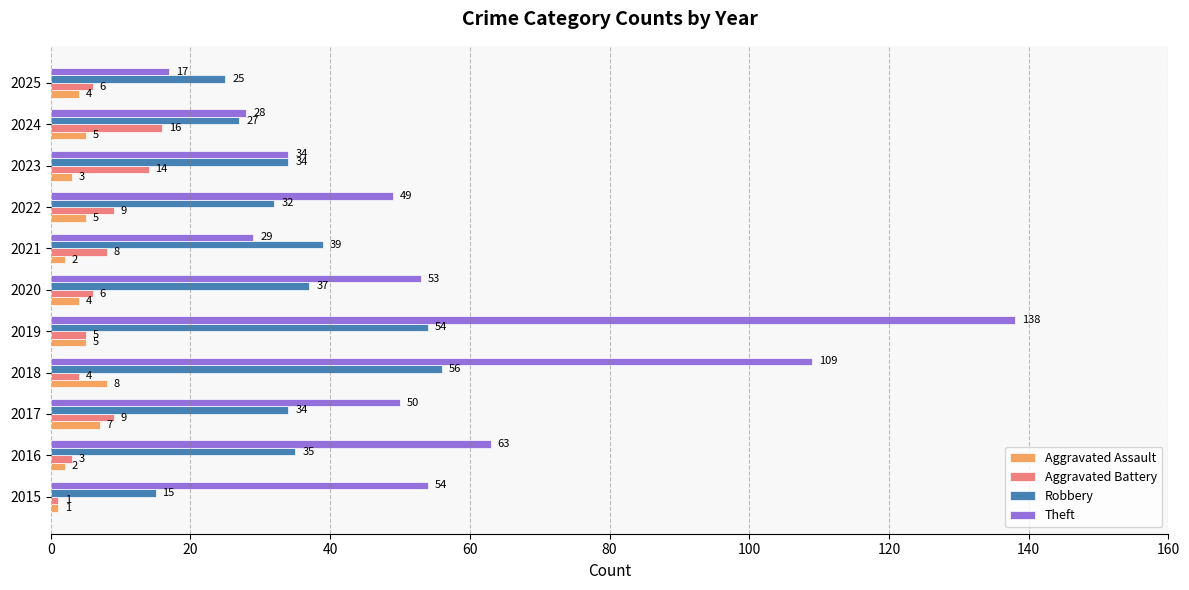

Which series has the widest spread of values?

Theft